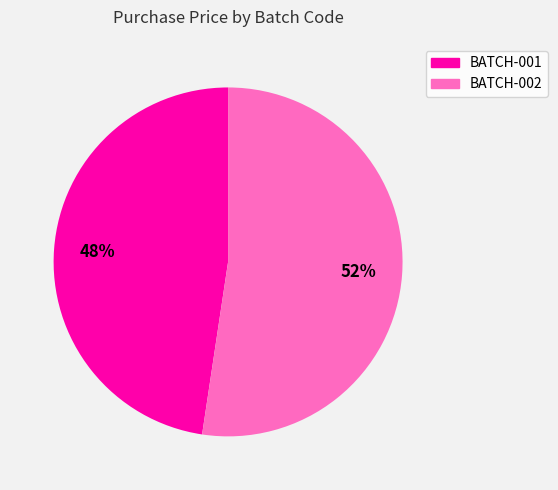

Count the number of slices in the pie.

2